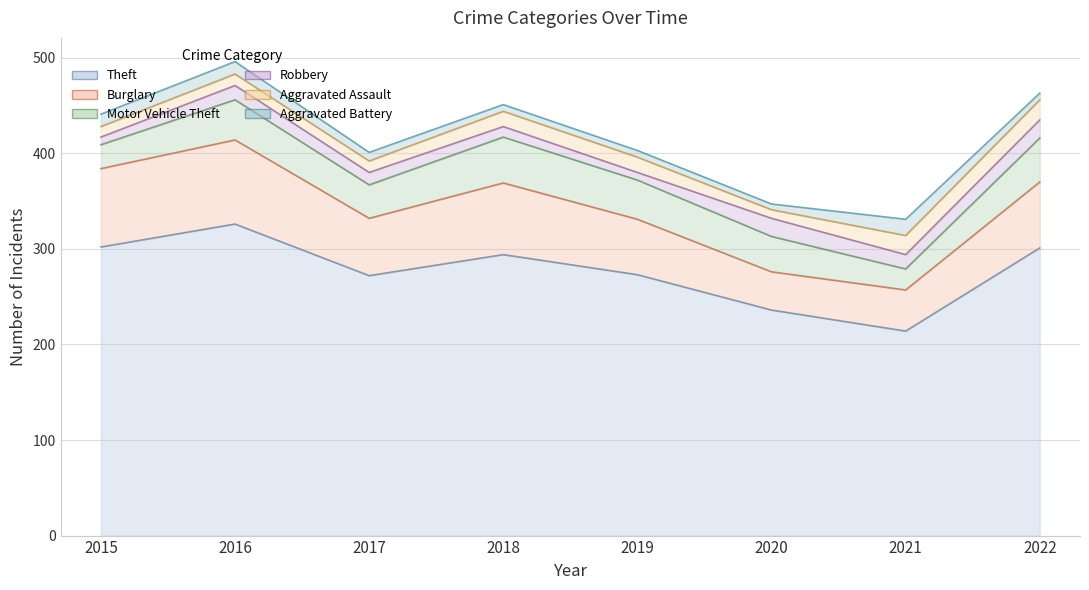

What value does the Motor Vehicle Theft series have at 2021, to the nearest 10?

20